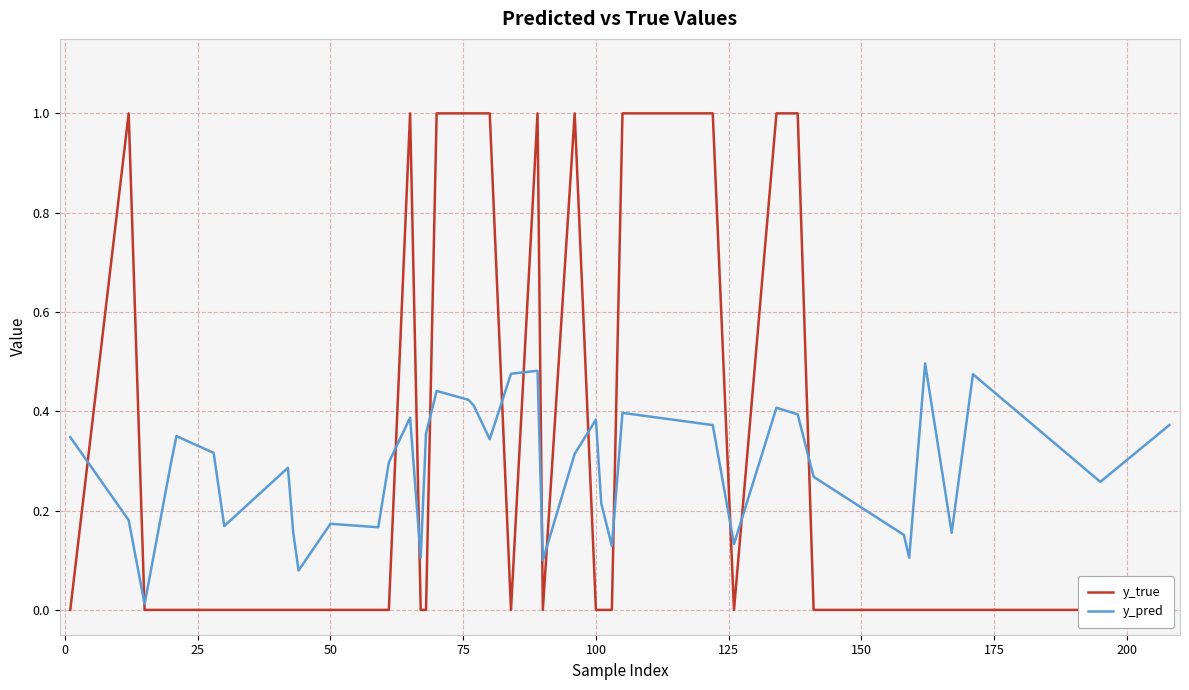

What is the highest value of the y_true series?

1.0